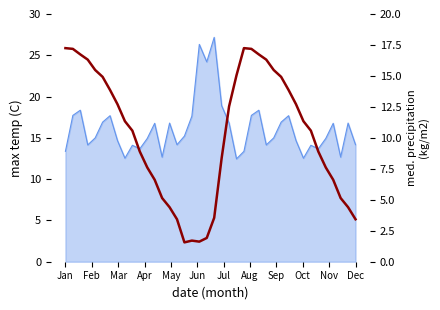

What value does the data have at Sep?

11.3